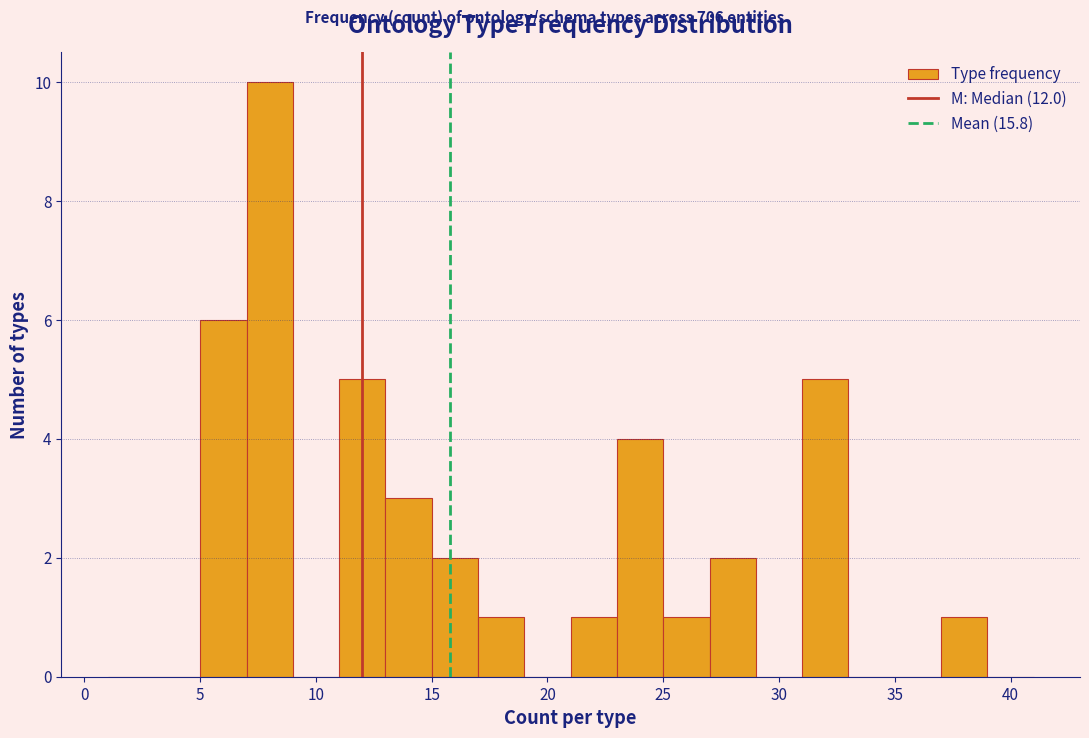

Over which range of the x-axis is the bar tallest?

7 to 9